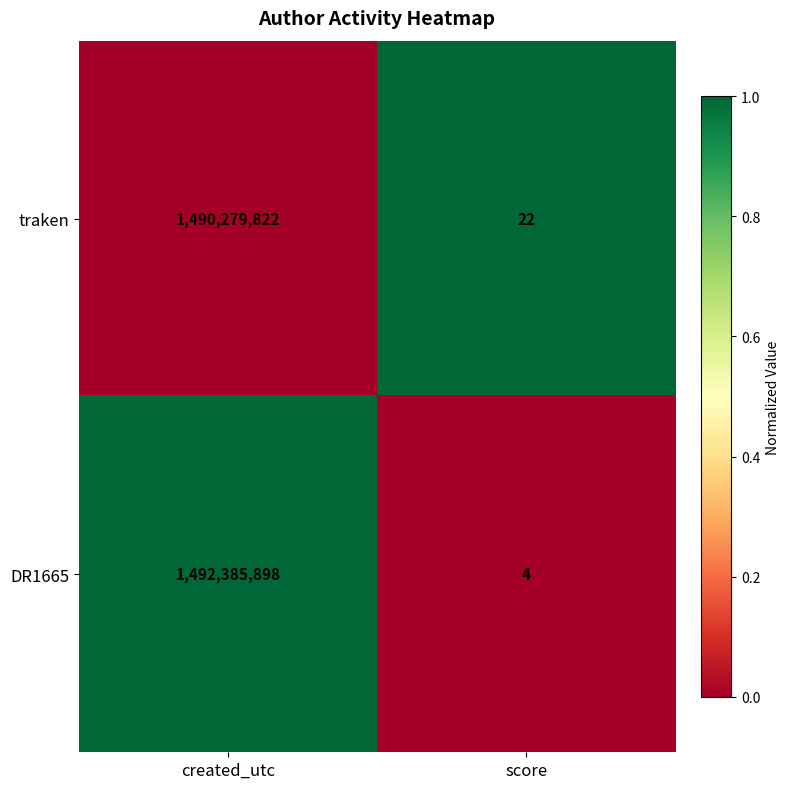

The value of traken at score is 22. True or false?

True